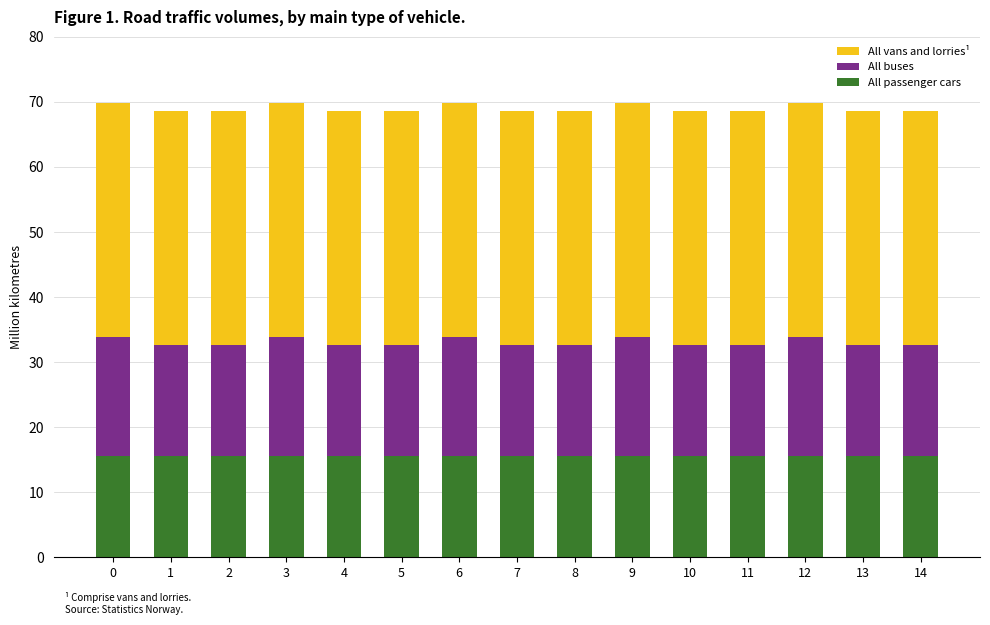

What is the average value of the All passenger cars series?

15.5